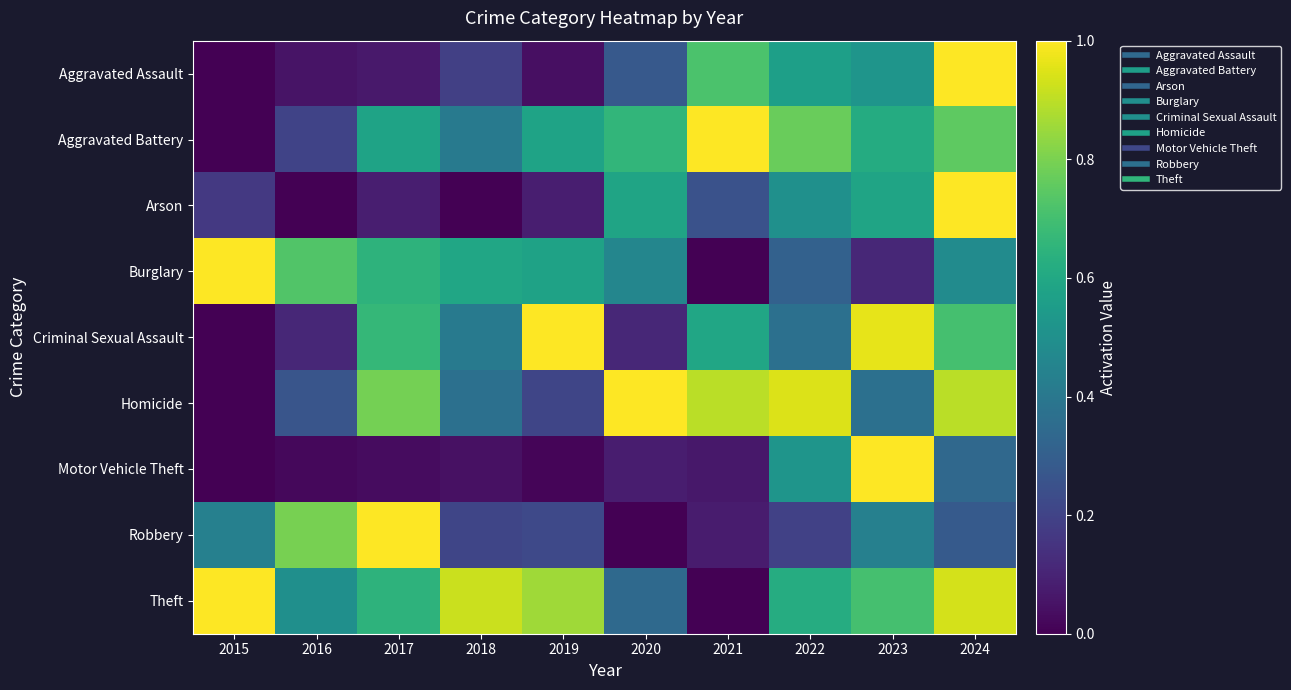

Reading right to left, extract all data points from this chart.

Aggravated Assault: 2024=1.0	2023=0.5	2022=0.6	2021=0.7	2020=0.3	2019=0.0	2018=0.2	2017=0.1	2016=0.1	2015=0.0
Aggravated Battery: 2024=0.8	2023=0.6	2022=0.8	2021=1.0	2020=0.7	2019=0.6	2018=0.4	2017=0.6	2016=0.2	2015=0.0
Arson: 2024=1.0	2023=0.6	2022=0.5	2021=0.2	2020=0.6	2019=0.1	2018=0.0	2017=0.1	2016=0.0	2015=0.2
Burglary: 2024=0.5	2023=0.1	2022=0.3	2021=0.0	2020=0.5	2019=0.6	2018=0.6	2017=0.6	2016=0.7	2015=1.0
Criminal Sexual Assault: 2024=0.7	2023=1.0	2022=0.4	2021=0.6	2020=0.1	2019=1.0	2018=0.4	2017=0.7	2016=0.1	2015=0.0
Homicide: 2024=0.9	2023=0.4	2022=0.9	2021=0.9	2020=1.0	2019=0.2	2018=0.4	2017=0.8	2016=0.3	2015=0.0
Motor Vehicle Theft: 2024=0.3	2023=1.0	2022=0.5	2021=0.1	2020=0.1	2019=0.0	2018=0.0	2017=0.0	2016=0.0	2015=0.0
Robbery: 2024=0.3	2023=0.4	2022=0.2	2021=0.1	2020=0.0	2019=0.2	2018=0.2	2017=1.0	2016=0.8	2015=0.4
Theft: 2024=0.9	2023=0.7	2022=0.6	2021=0.0	2020=0.3	2019=0.9	2018=0.9	2017=0.6	2016=0.5	2015=1.0